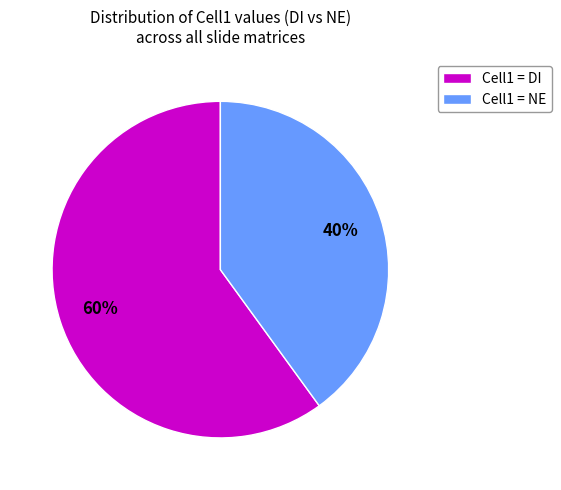

Which slice is the smallest?

Cell1 = NE